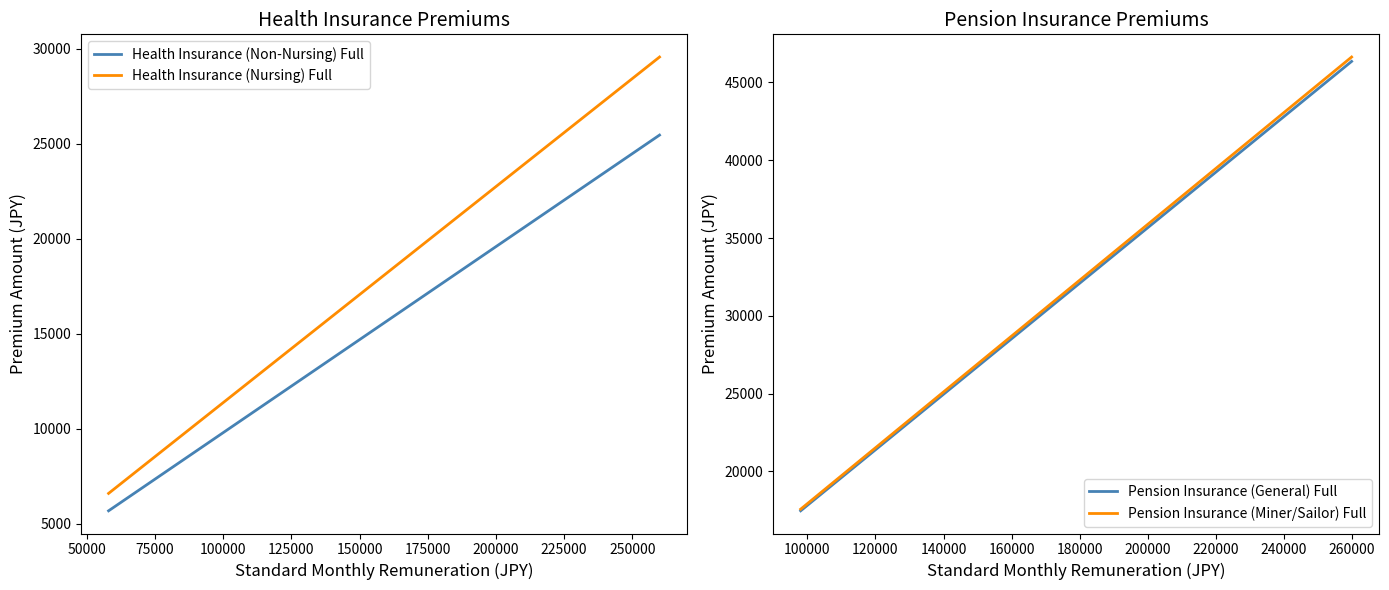

At which category is the sum across all series the highest?

260000